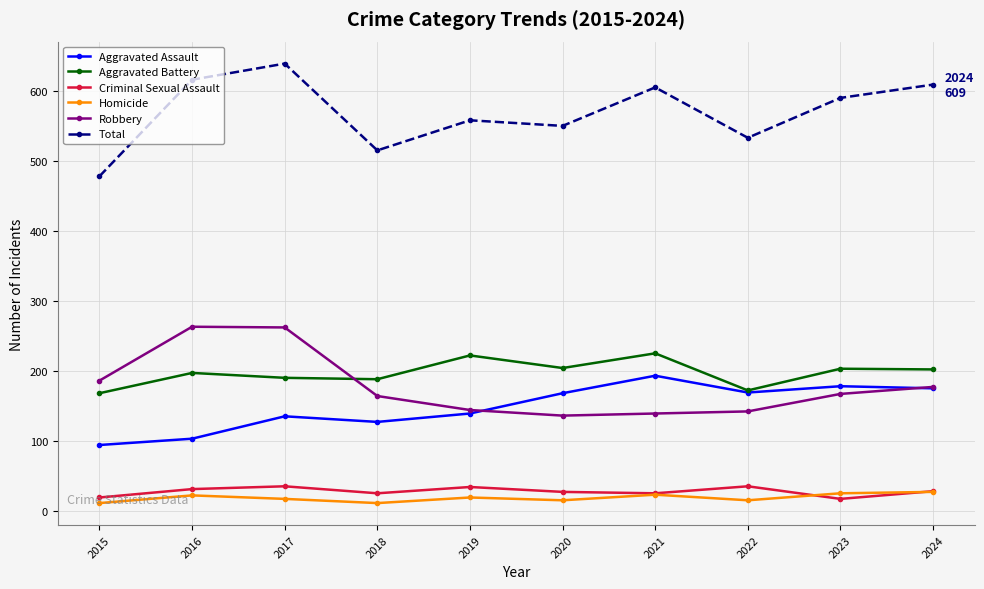

Where is the first local minimum for Homicide?

2018